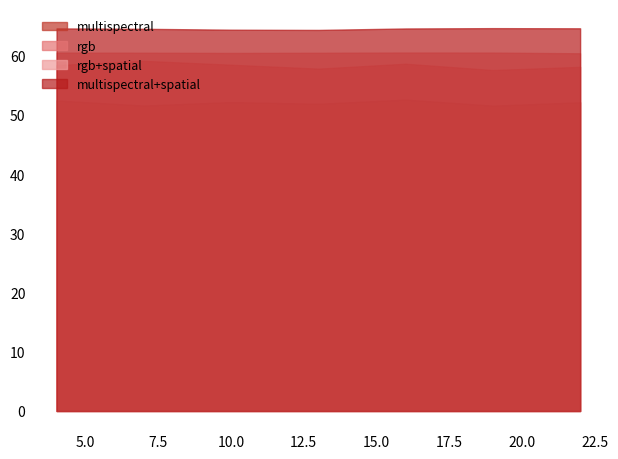

How many data points does each series have?

7